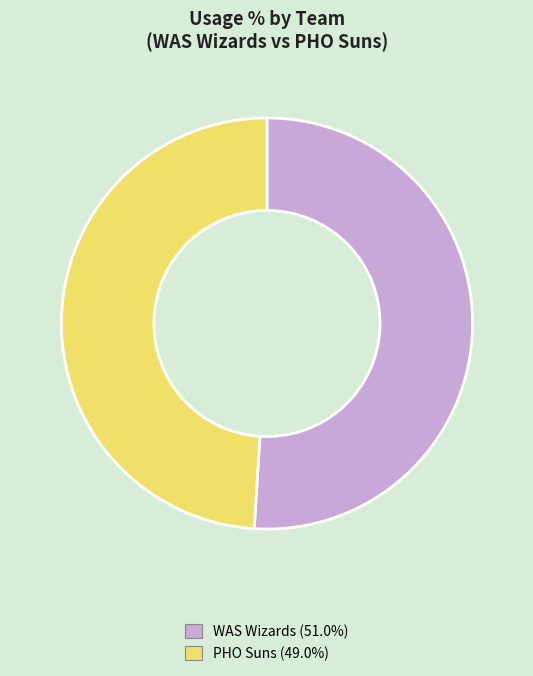

Is there a majority slice in this chart?

Yes